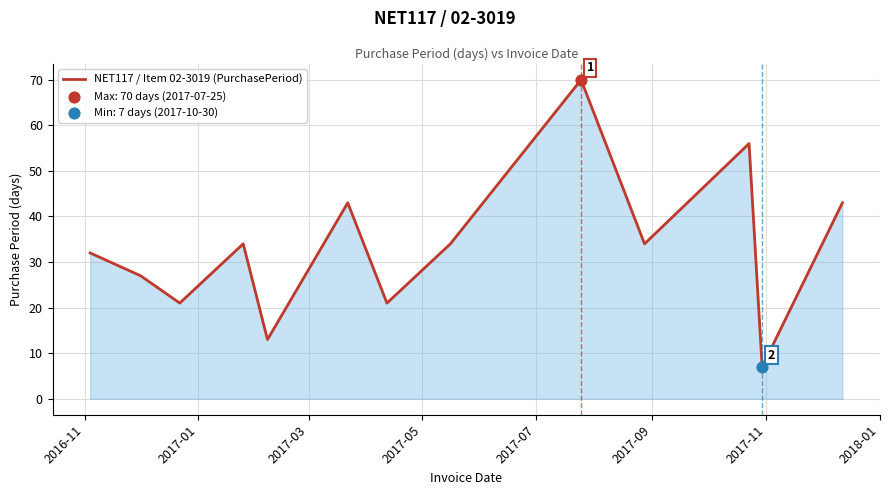

What is the greatest value displayed?

70